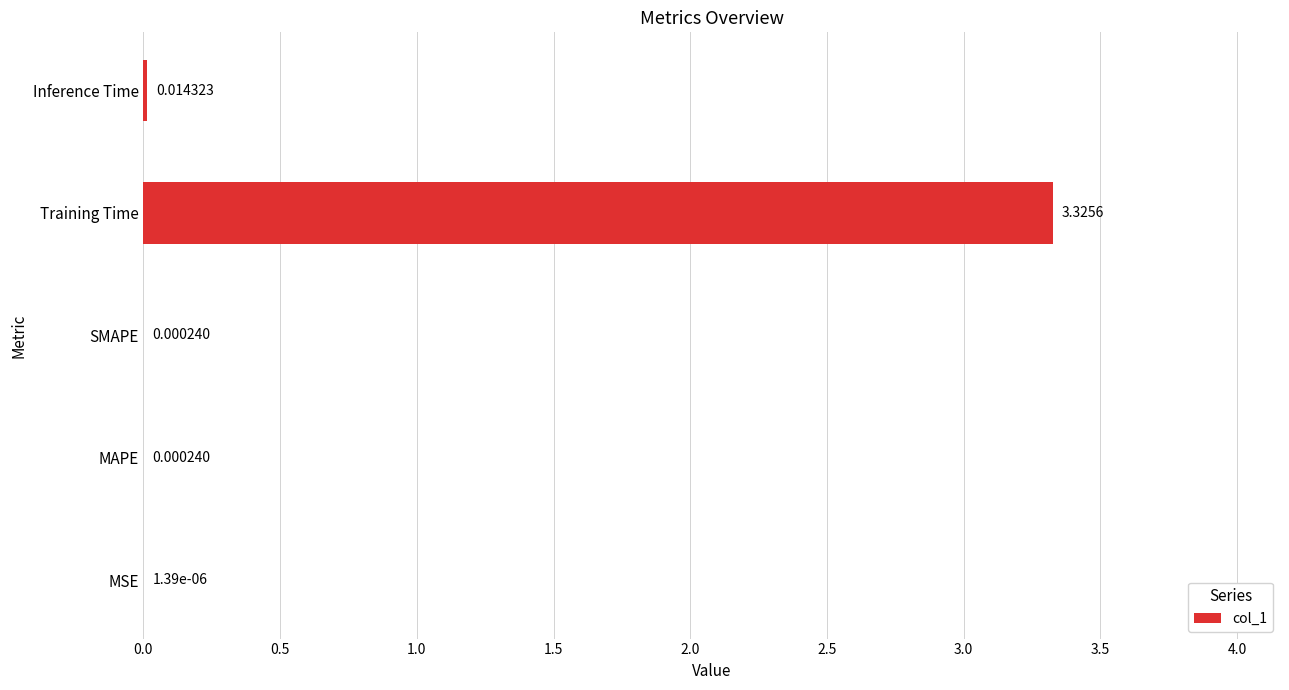

At which category does the chart reach its peak across all series?

Training Time